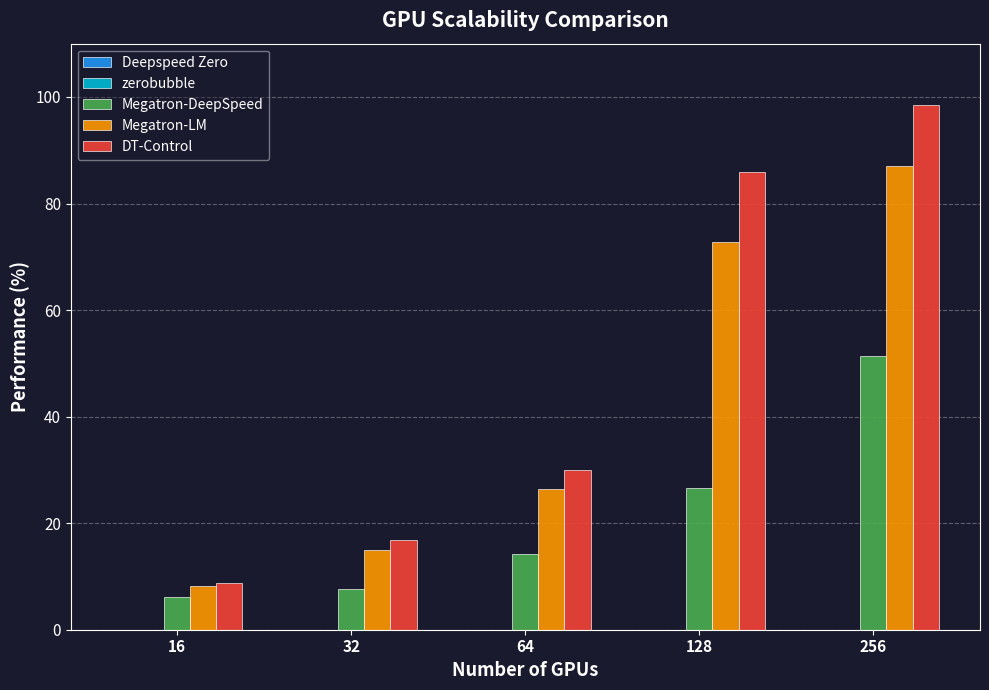

At which category is the sum across all series the highest?

256